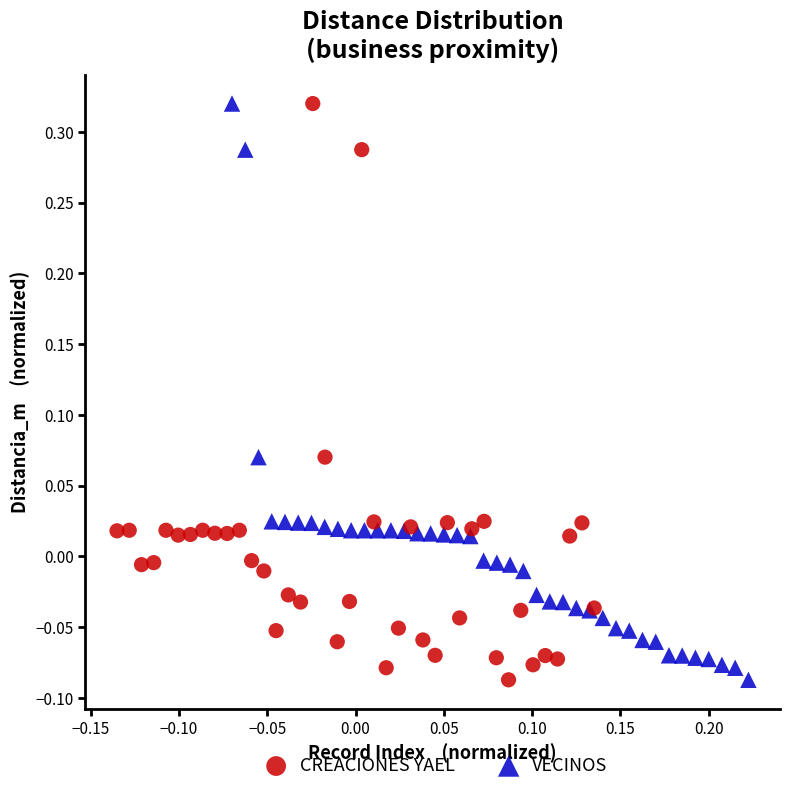

What are all the series names shown in the legend?

CREACIONES YAEL, VECINOS